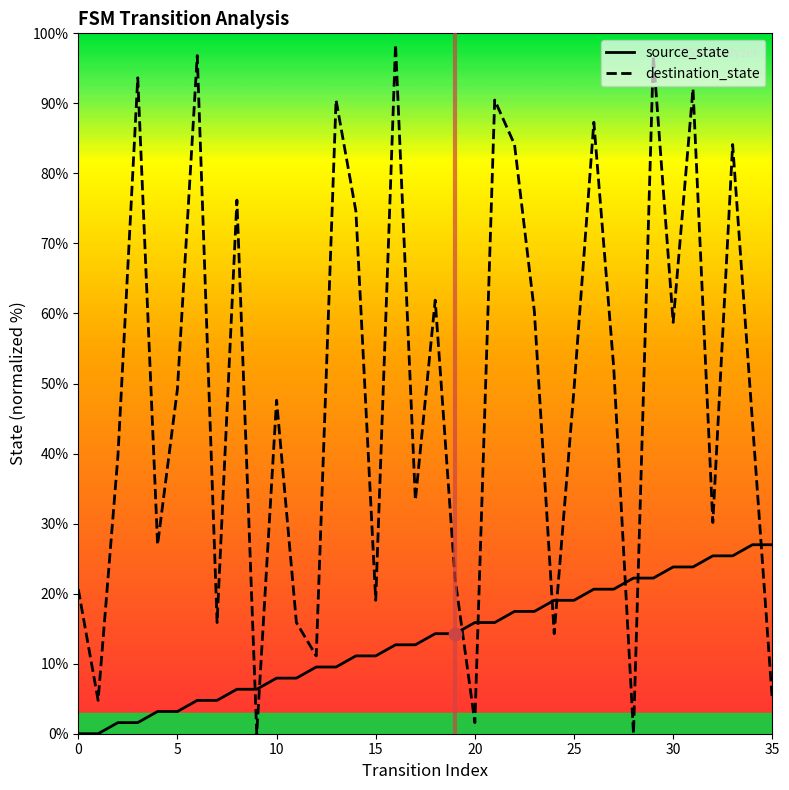

Which series has the largest total across all categories?

destination_state